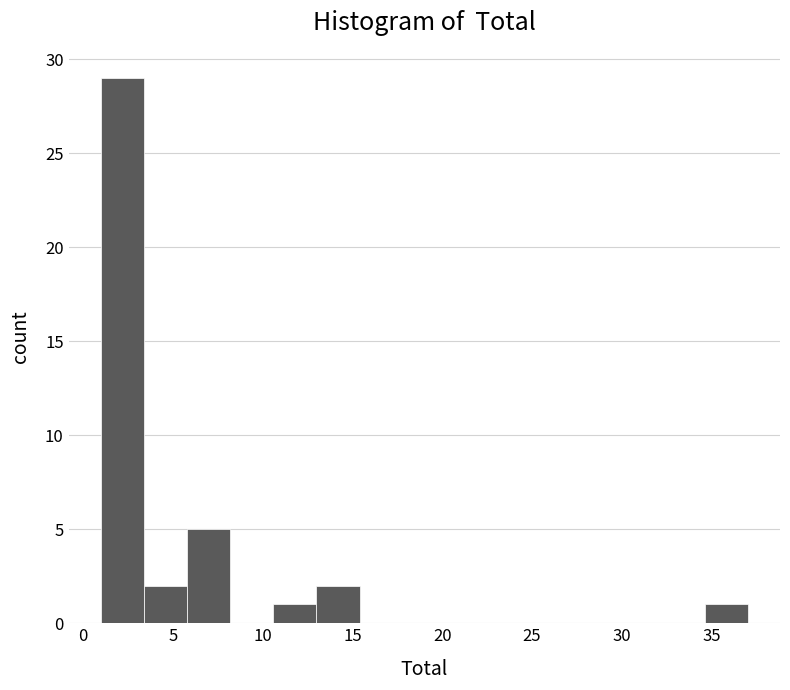

Reading left to right, list every bar in this chart as the range it spans on the x-axis followed by its height. Neither the bar edges nor the heights are printed on the chart, so give them approximately, as read against the axes.

1.0 to 3.4: 29
3.4 to 5.8: 2
5.8 to 8.2: 5
8.2 to 10.6: 0
10.6 to 13.0: 1
13.0 to 15.4: 2
15.4 to 17.8: 0
17.8 to 20.2: 0
20.2 to 22.6: 0
22.6 to 25.0: 0
25.0 to 27.4: 0
27.4 to 29.8: 0
29.8 to 32.2: 0
32.2 to 34.6: 0
34.6 to 37.0: 1